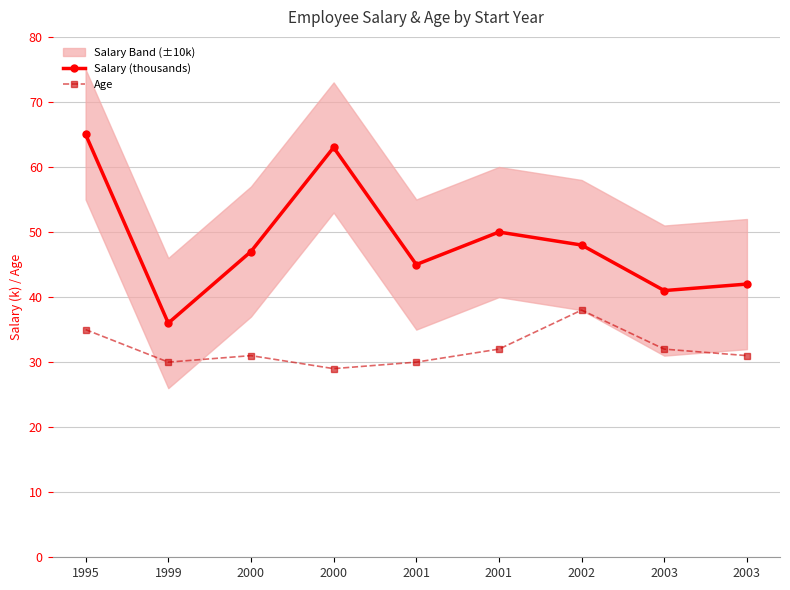

Which series has the largest total across all categories?

Salary (thousands)